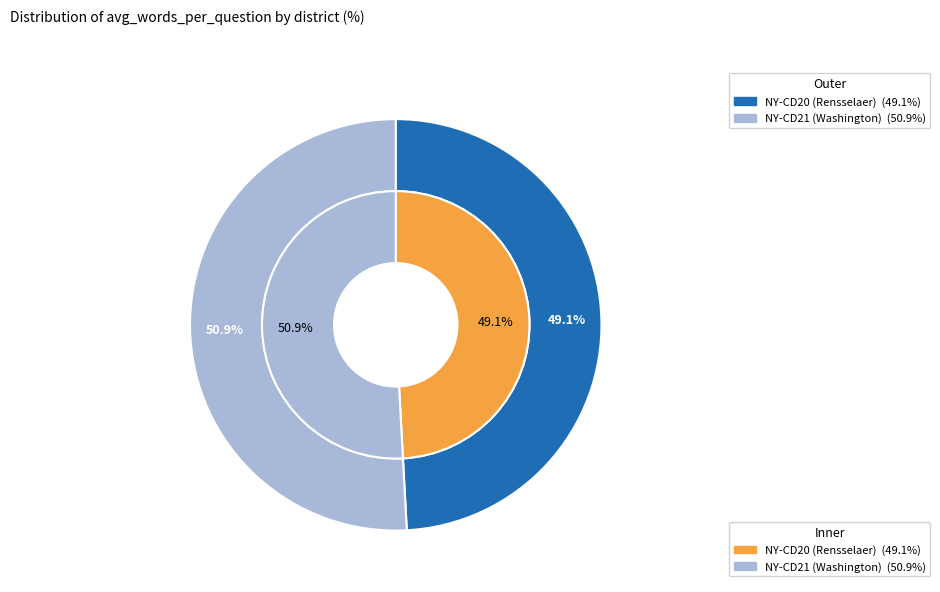

To the nearest percent, what is the average slice percentage?

50%